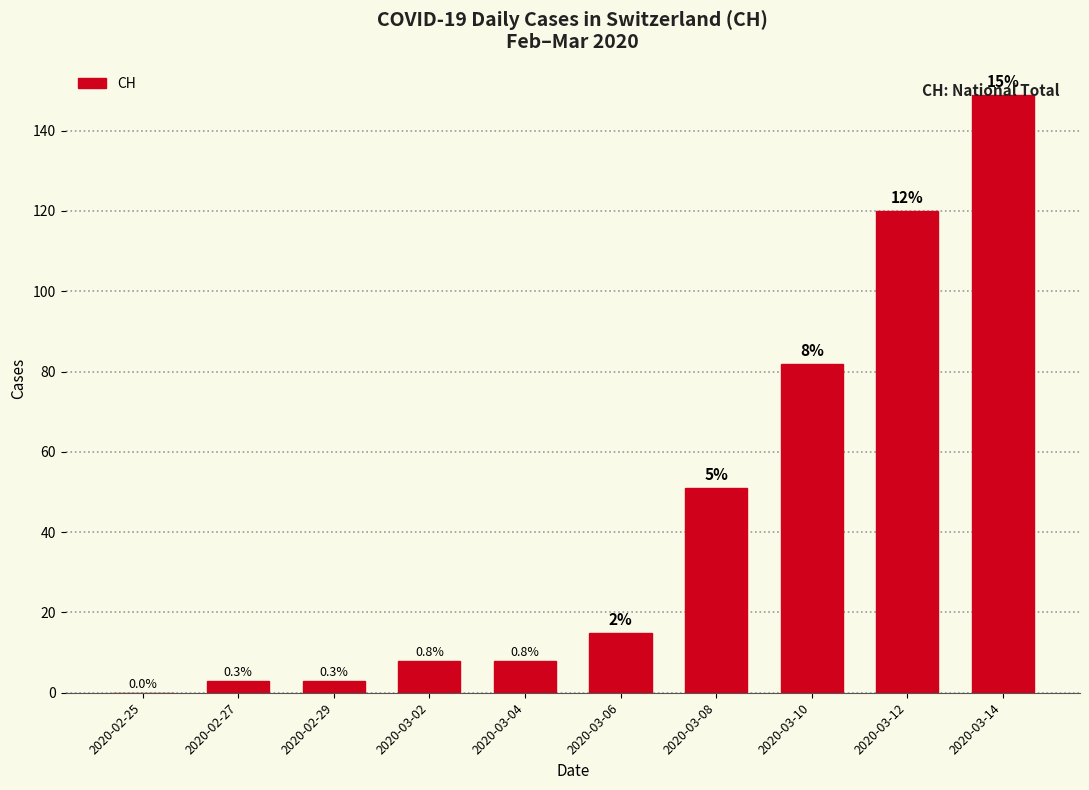

Are the bars grouped side by side (vs. stacked)?

No